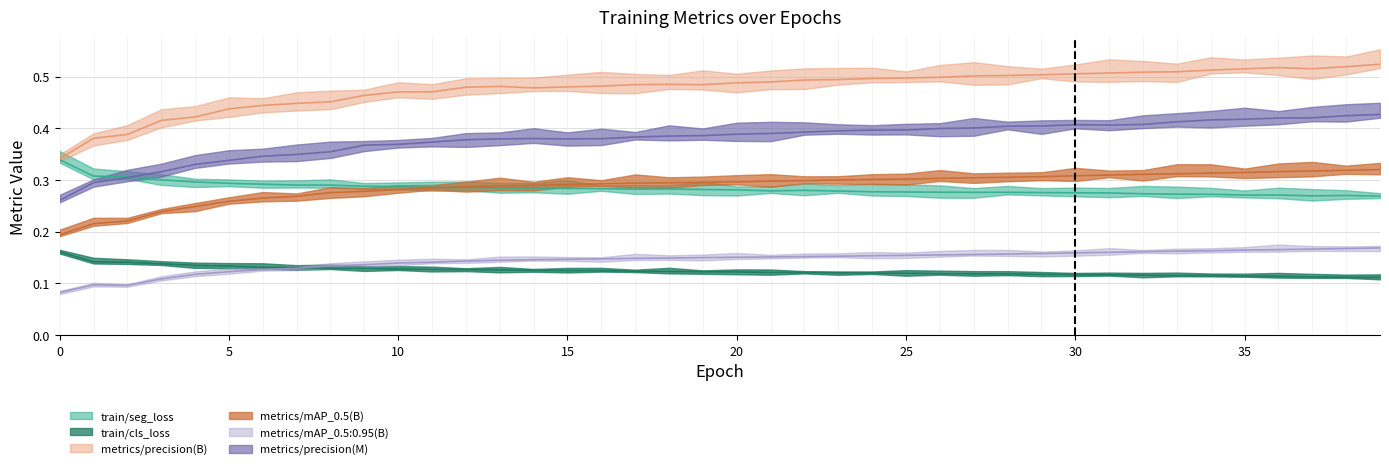

List the series in order of their peak value, lowest first.

train/cls_loss, metrics/mAP_0.5:0.95(B), metrics/mAP_0.5(B), train/seg_loss, metrics/precision(M), metrics/precision(B)